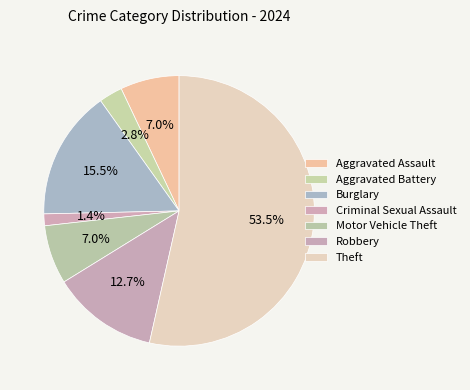

How much of the chart is everything except Theft?

46.5%